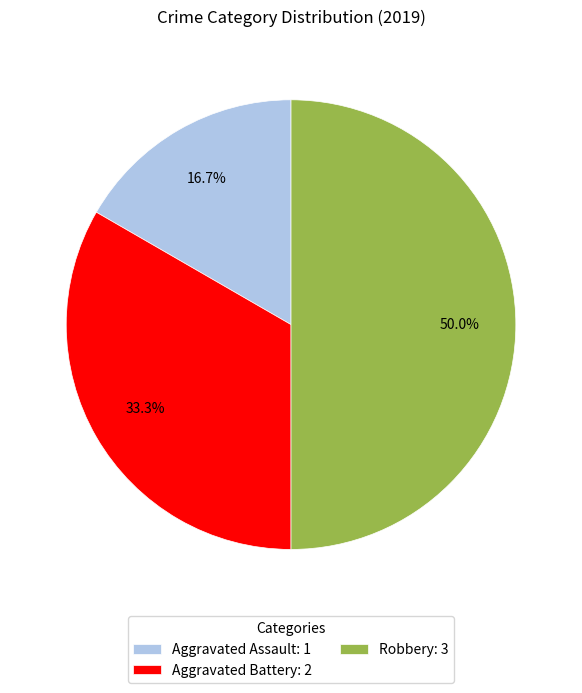

Rank the categories by value from highest to lowest.

Robbery, Aggravated Battery, Aggravated Assault